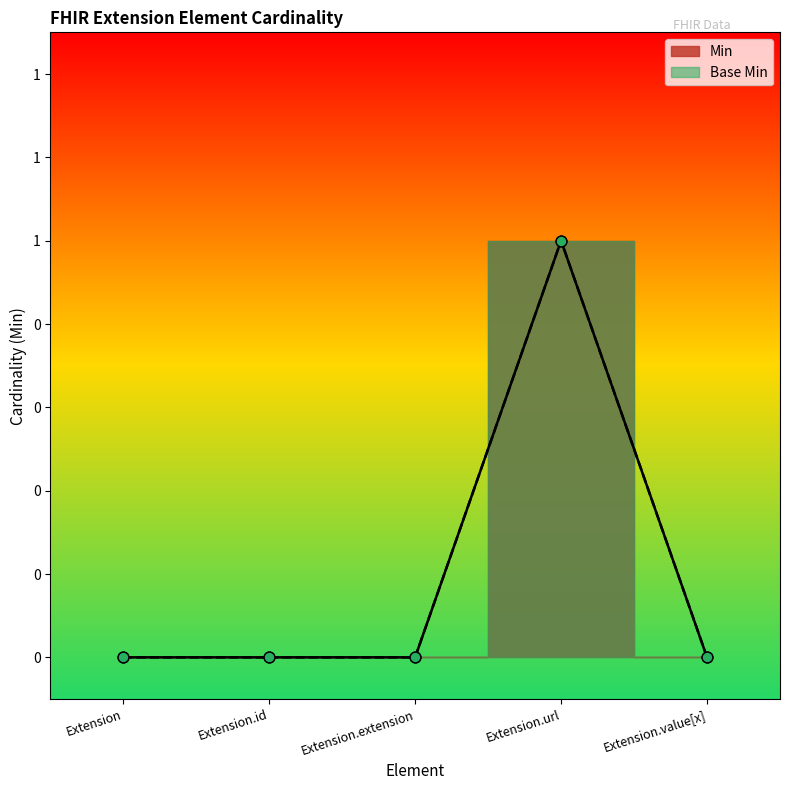

At which category is the sum across all series the highest?

Extension.url